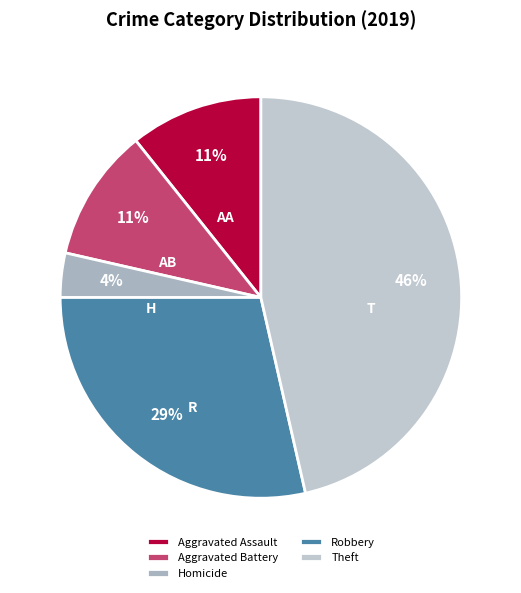

How many slices are in this pie chart?

5